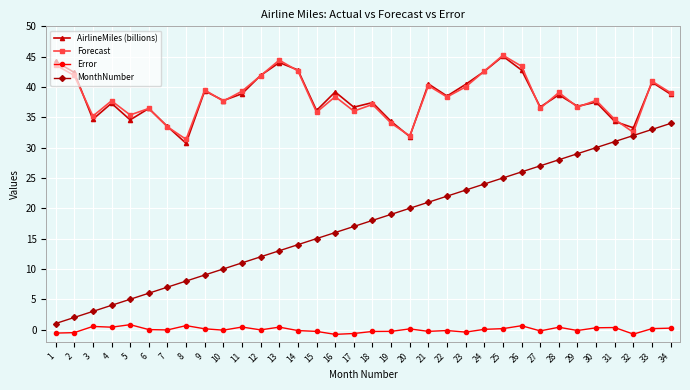

True or false: Error and Forecast cross at least once.

False